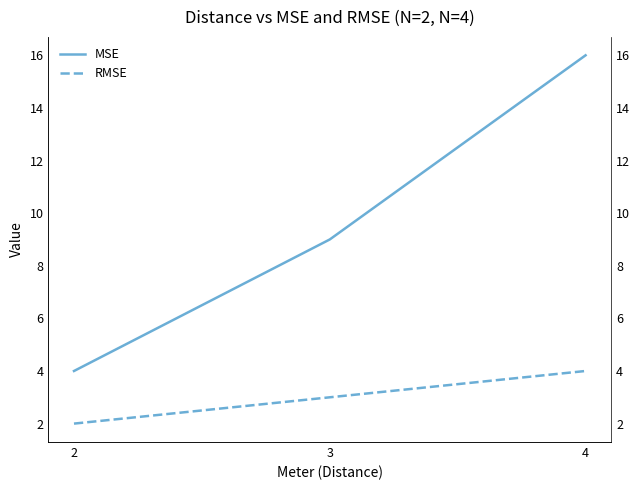

How many distinct data groups are displayed?

2